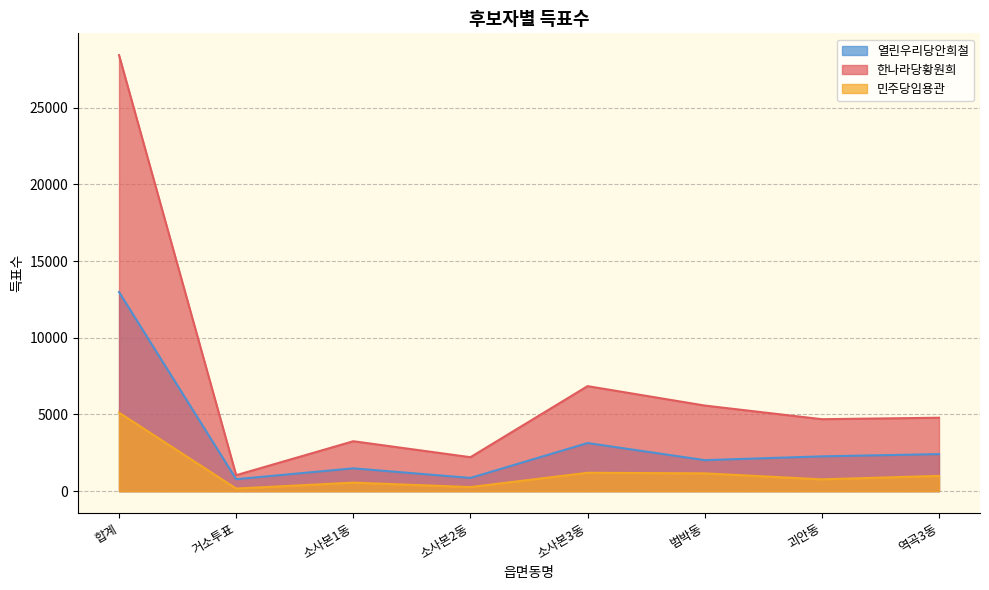

Which series has the largest range (max minus min)?

한나라당황원희